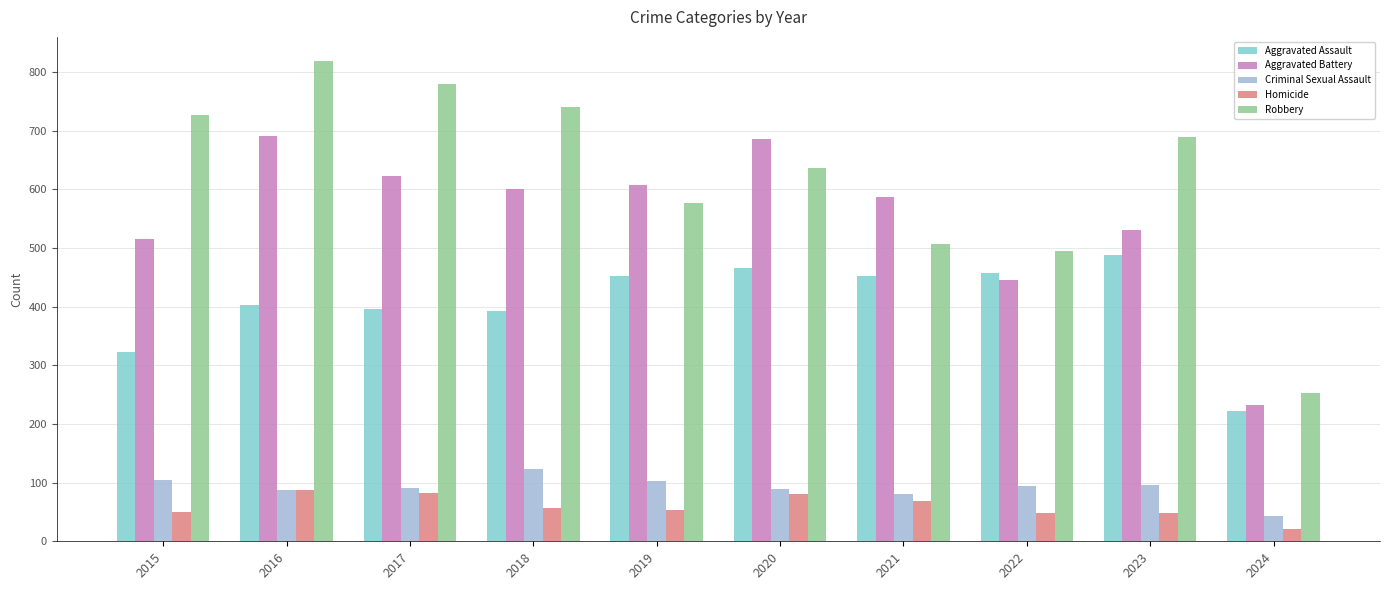

Rank the categories by Robbery value from lowest to highest.

2024, 2022, 2021, 2019, 2020, 2023, 2015, 2018, 2017, 2016